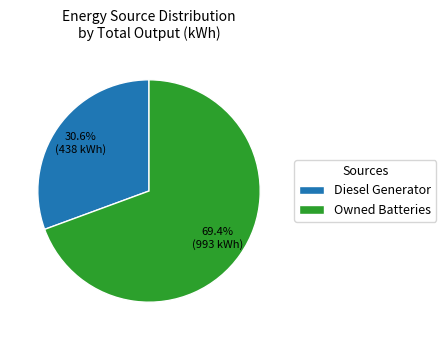

Is it true that Diesel Generator is 86% of the pie?

False